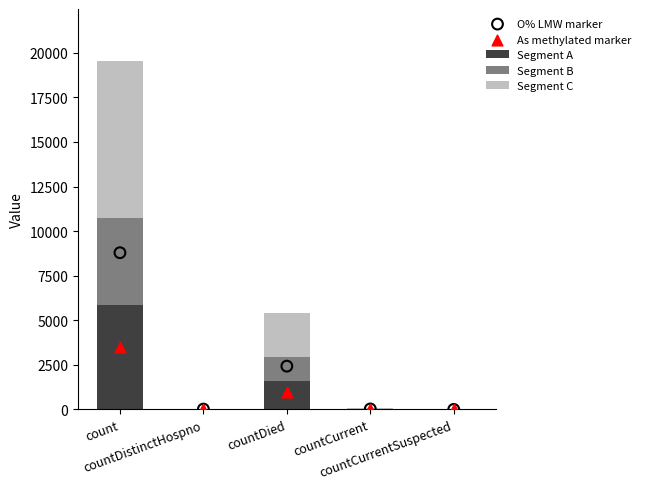

What are all the series names shown in the legend?

Segment A, Segment B, Segment C, O% LMW marker, As methylated marker